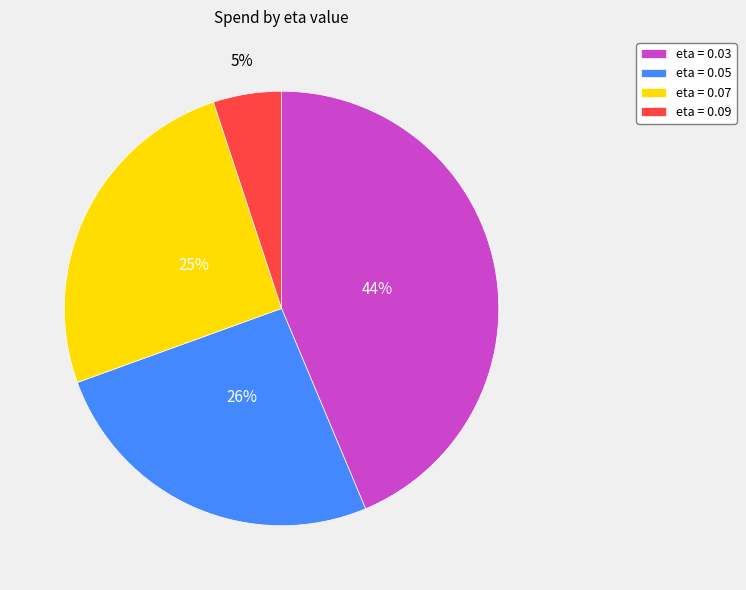

To the nearest percent, what portion does eta = 0.09 represent?

5%